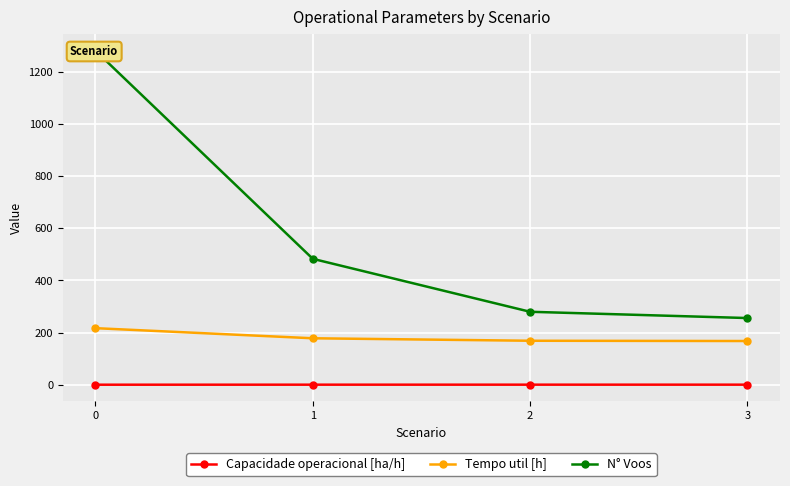

What is the minimum value for Capacidade operacional [ha/h]?

0.4